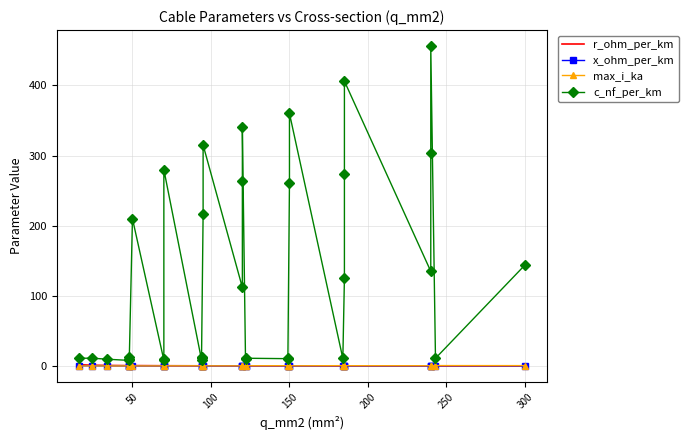

Reading right to left, transcribe all the data shown in this chart.

r_ohm_per_km: 0.1	0.1	0.1	0.1	0.1	0.2	0.2	0.1	0.2	0.2	0.2	0.2	0.2	0.2	0.2	0.3	0.2	0.2	0.3	0.3	0.3	0.3	0.3	0.4	0.4	0.4	0.6	0.6	0.6	0.6	0.8	1.2	1.9
x_ohm_per_km: 0.1	0.3	0.1	0.1	0.1	0.2	0.1	0.1	0.3	0.1	0.1	0.3	0.3	0.3	0.3	0.2	0.1	0.1	0.1	0.1	0.4	0.3	0.3	0.5	0.3	0.1	0.1	0.5	0.3	0.3	0.4	0.3	0.3
max_i_ka: 0.6	0.6	0.5	0.4	0.4	0.5	0.4	0.4	0.5	0.3	0.3	0.5	0.5	0.4	0.4	0.4	0.3	0.2	0.3	0.2	0.3	0.3	0.3	0.3	0.3	0.2	0.1	0.2	0.2	0.2	0.2	0.1	0.1
c_nf_per_km: 144.0	11.0	456.0	304.0	135.0	406.0	273.0	125.0	10.8	360.0	261.0	11.2	10.5	11.1	10.3	340.0	264.0	112.0	315.0	216.0	13.2	10.8	8.7	280.0	10.4	8.4	210.0	12.2	10.1	8.0	9.7	11.2	11.0